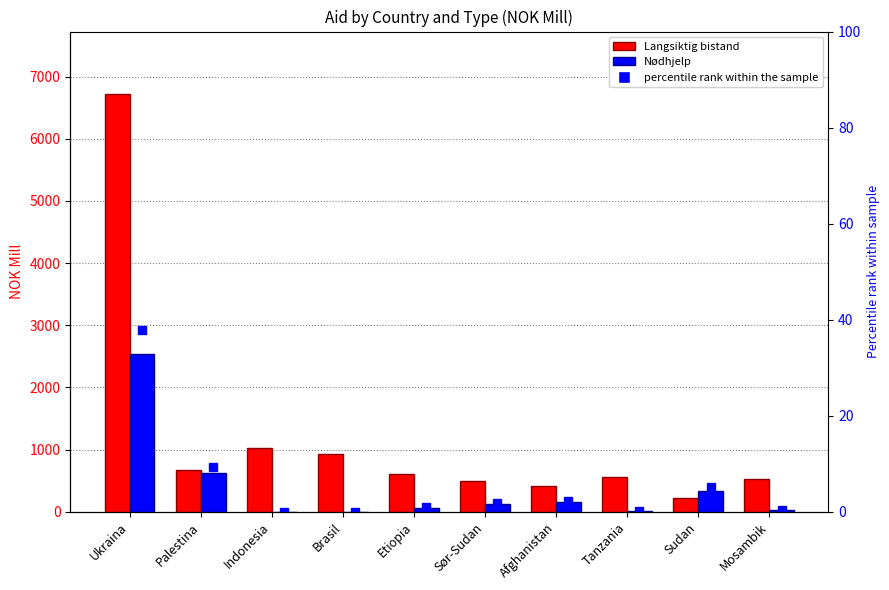

Rank the series by their average value, from lowest to highest.

percentile rank within the sample, Nødhjelp, Langsiktig bistand